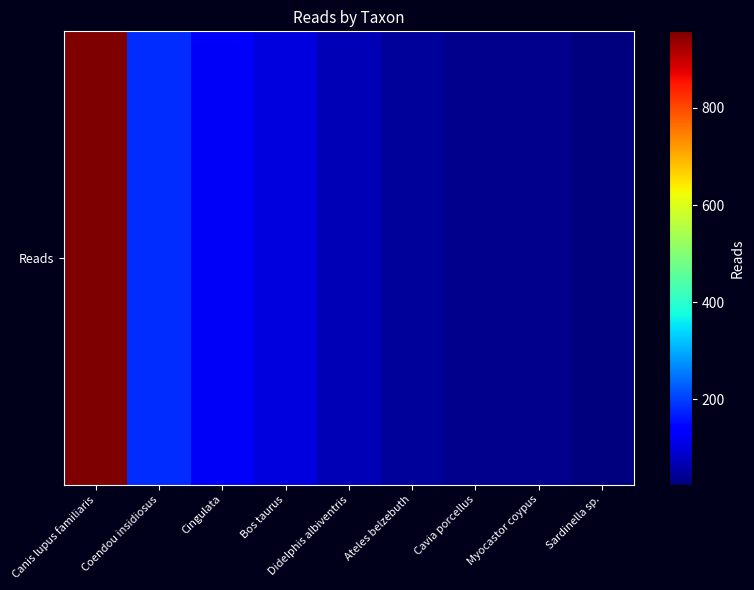

What is the minimum value shown in the chart?

24